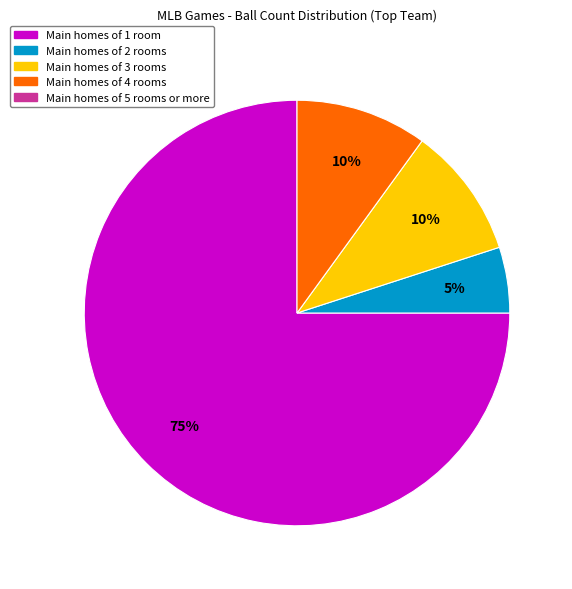

To the nearest percent, what is the difference between the largest and smallest slice percentages?

70%